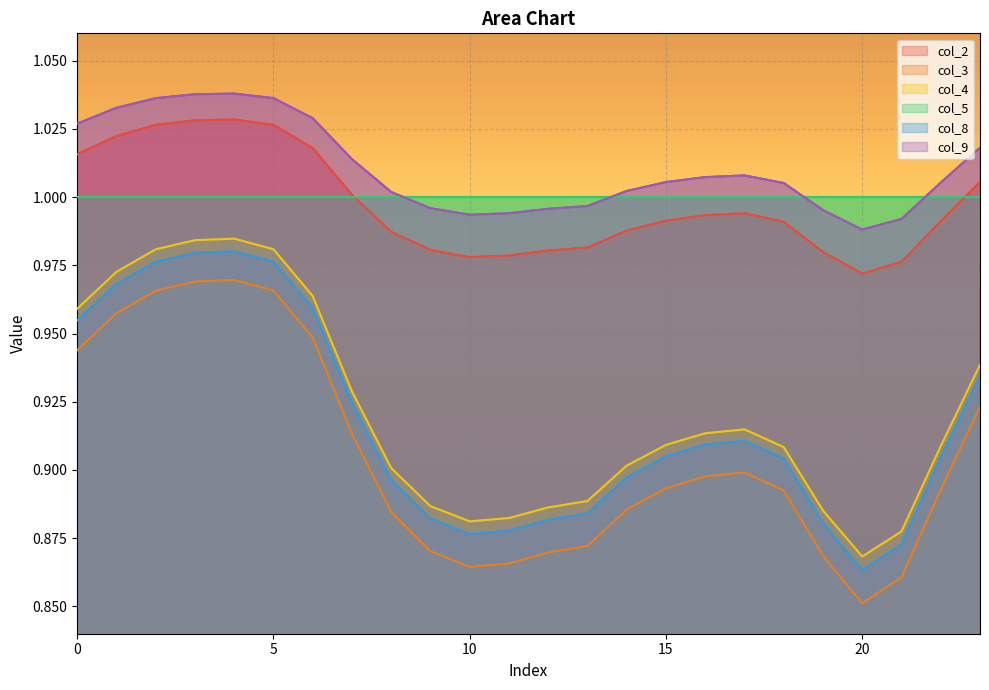

Is it true that col_9 equals 1.0 at 11?

True